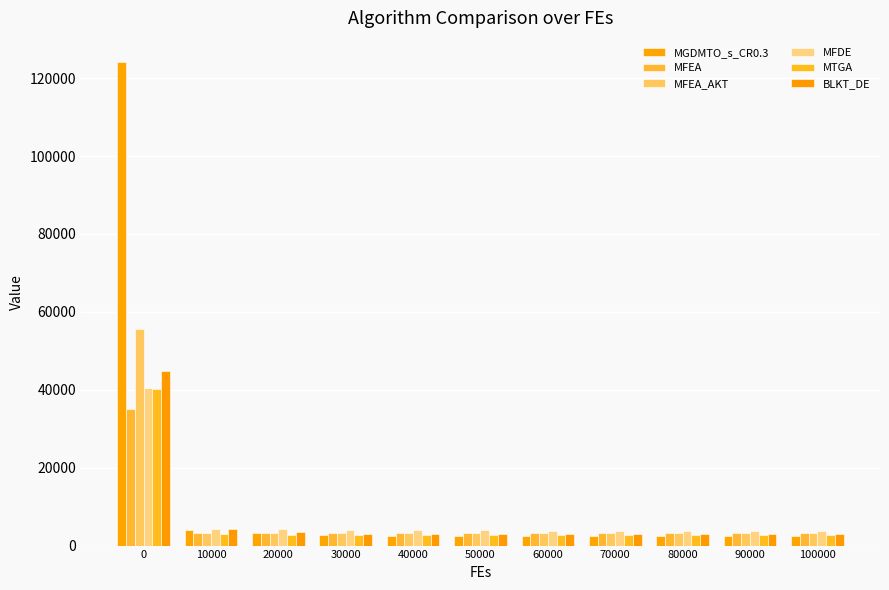

At how many categories does at least one series exceed 11502?

1